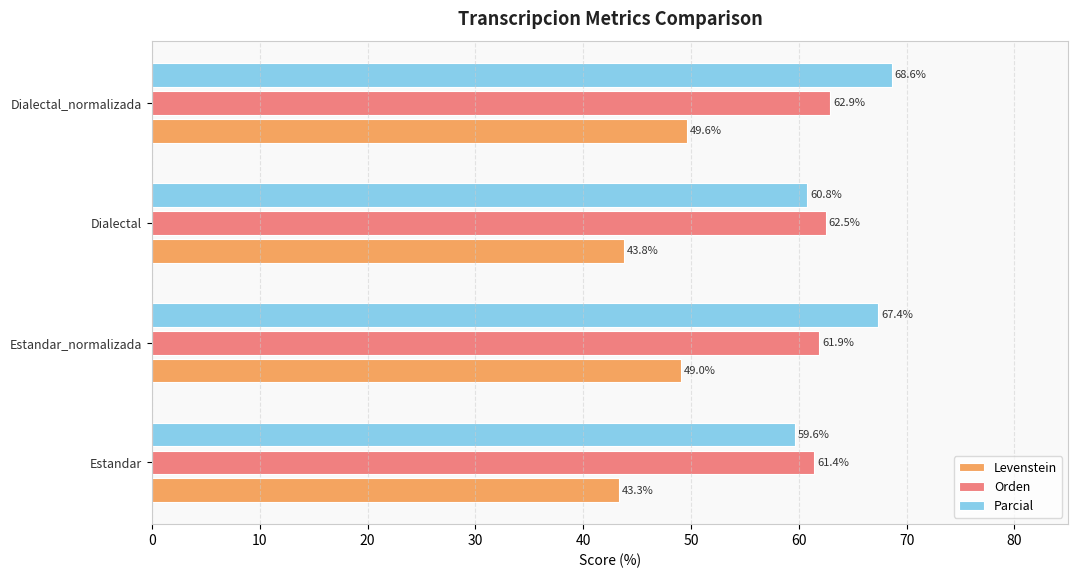

List the labels in order of Orden value, smallest first.

Estandar, Estandar_normalizada, Dialectal, Dialectal_normalizada